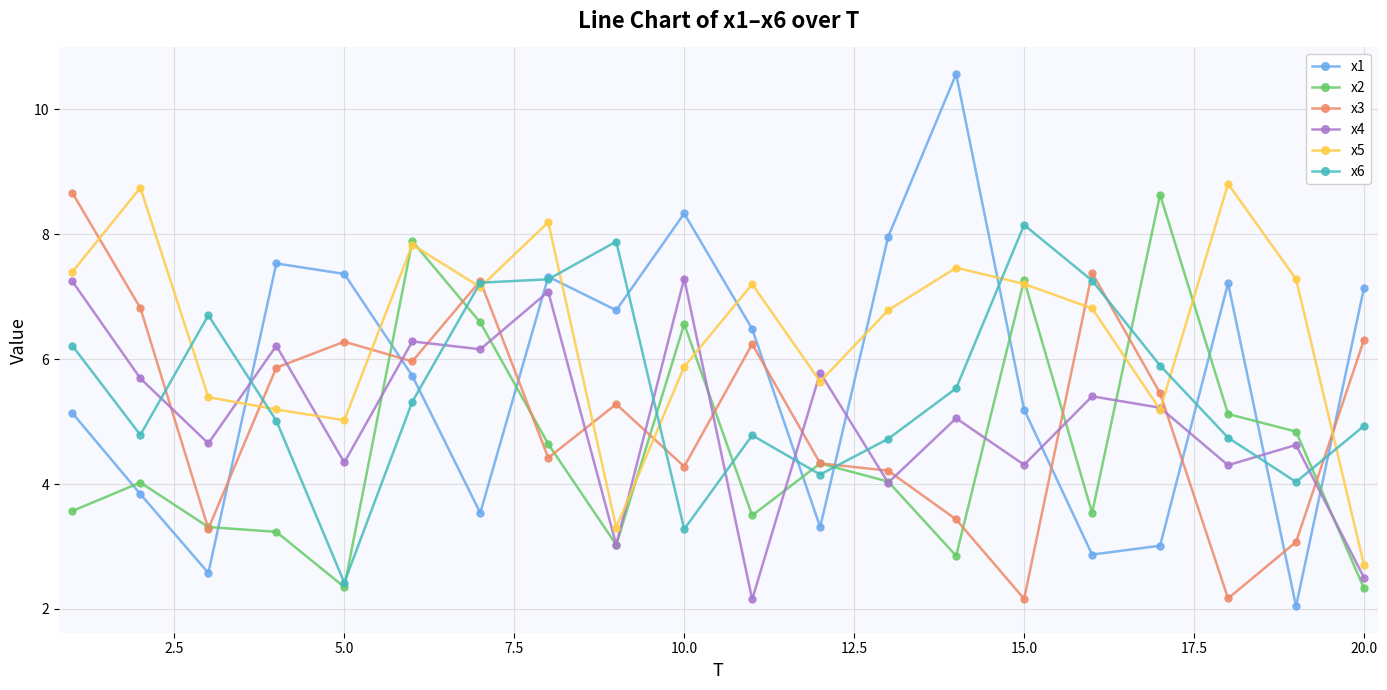

True or false: x6 has more than 2 interior local peaks.

True